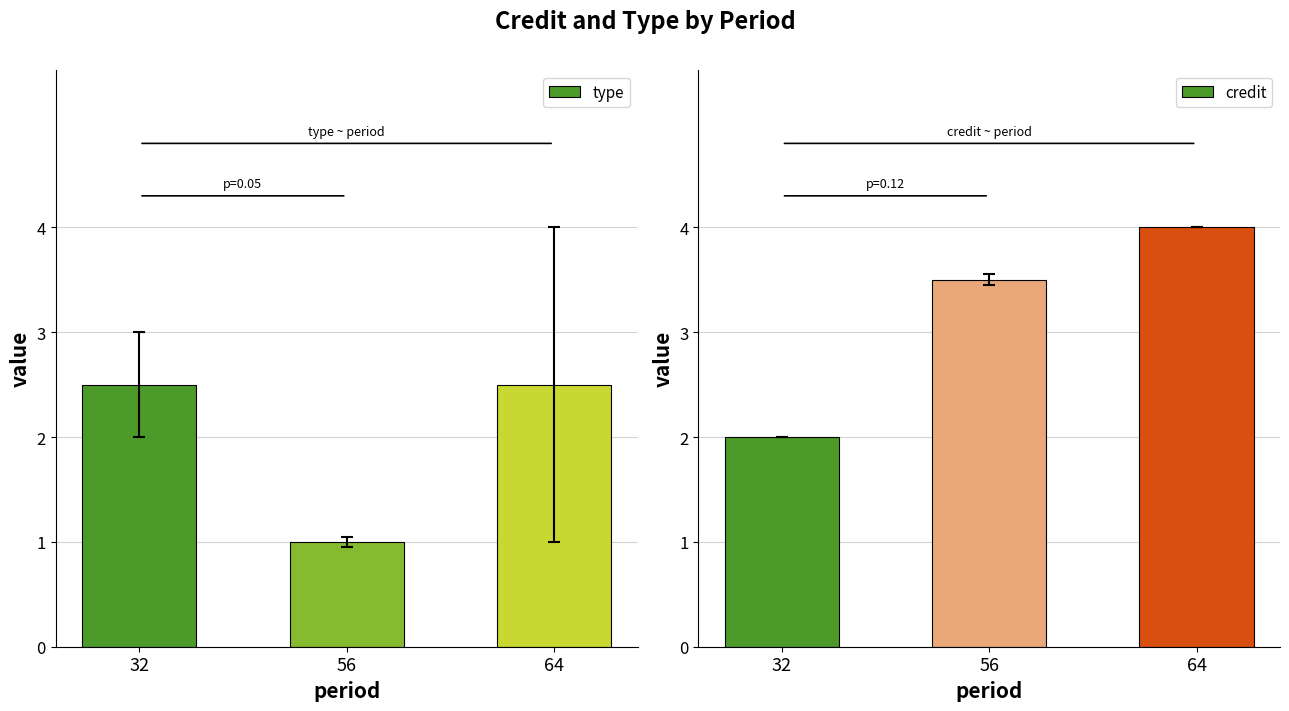

At which label does type first exceed 2?

32